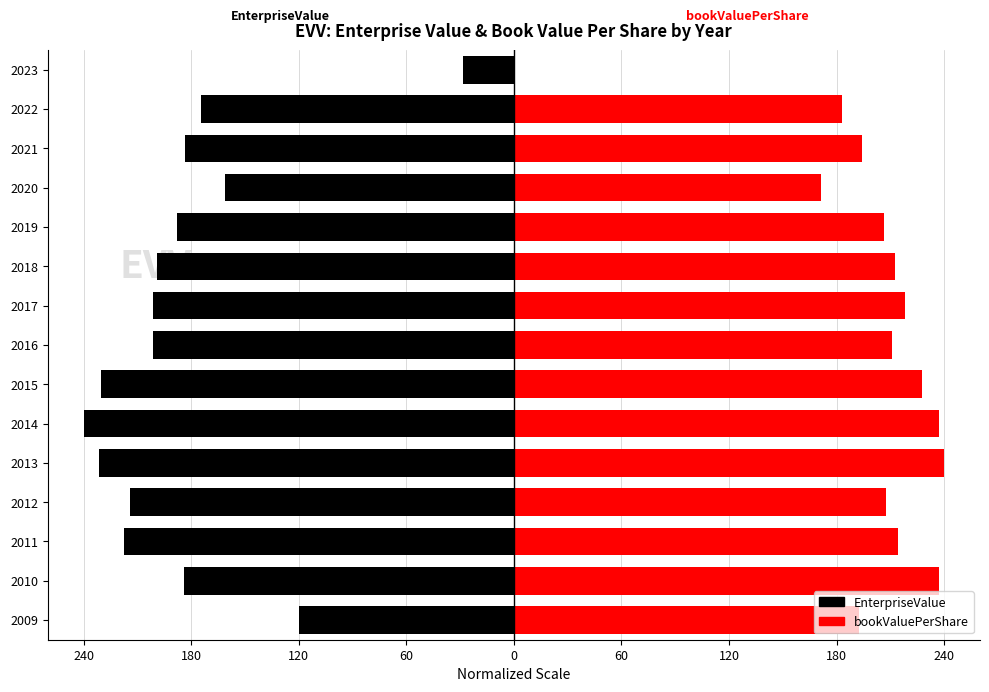

What is the average value of the EnterpriseValue series?

-184.9